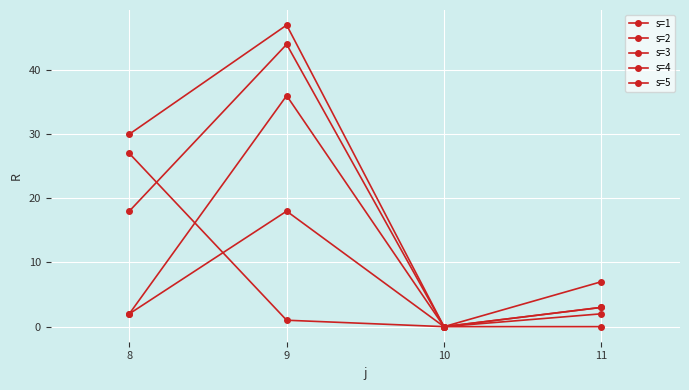

How many series are shown in this chart?

5